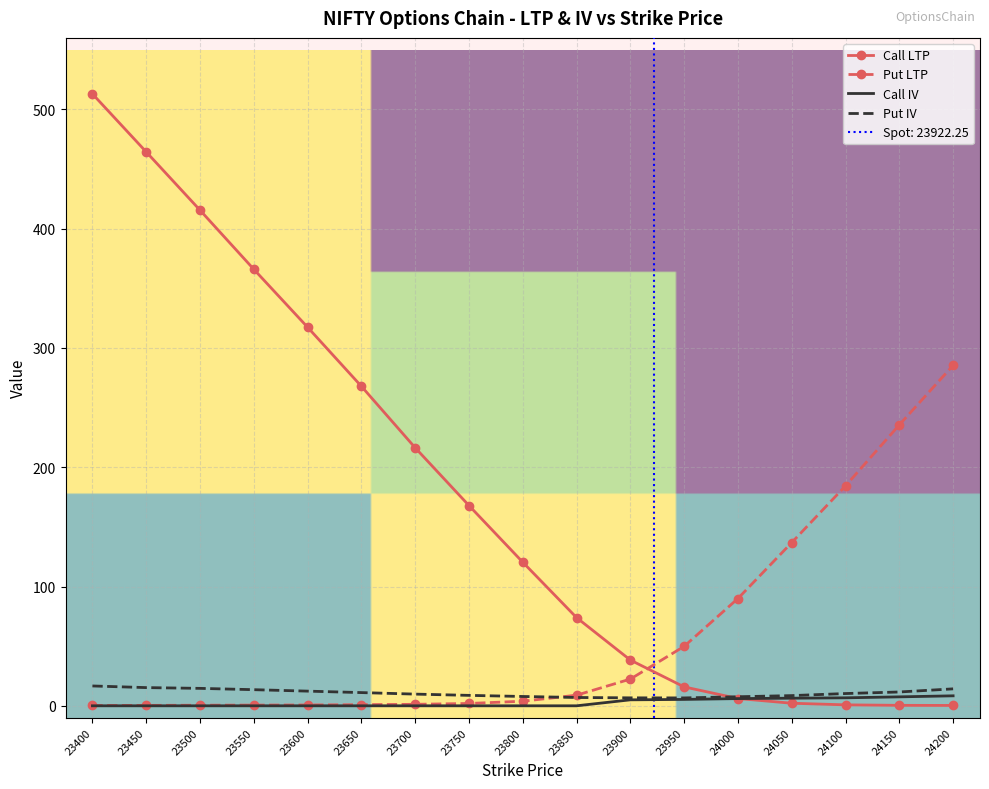

Where is Call LTP nearest to the value 256?

23650